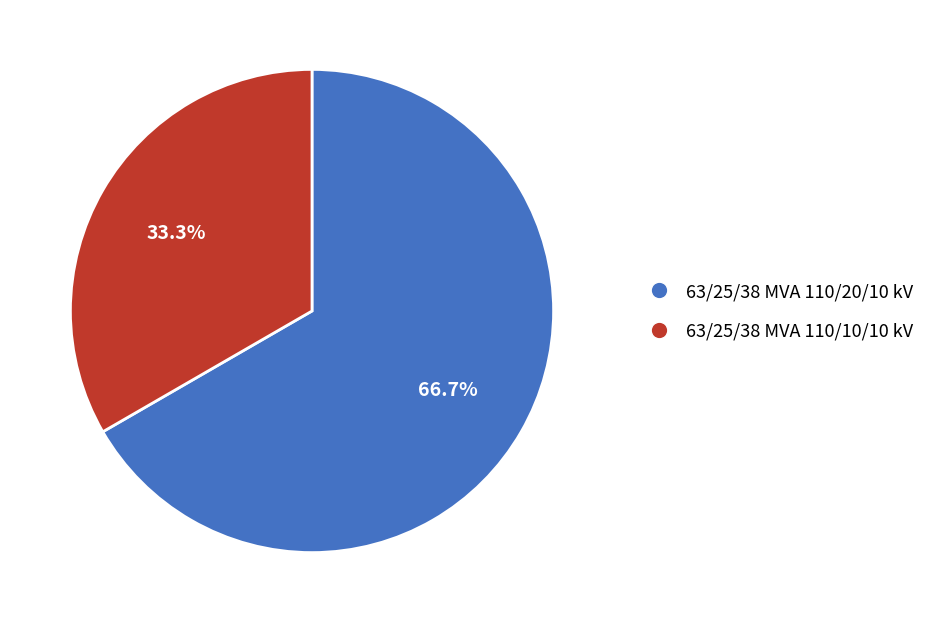

What is the largest slice in the pie chart?

63/25/38 MVA 110/20/10 kV